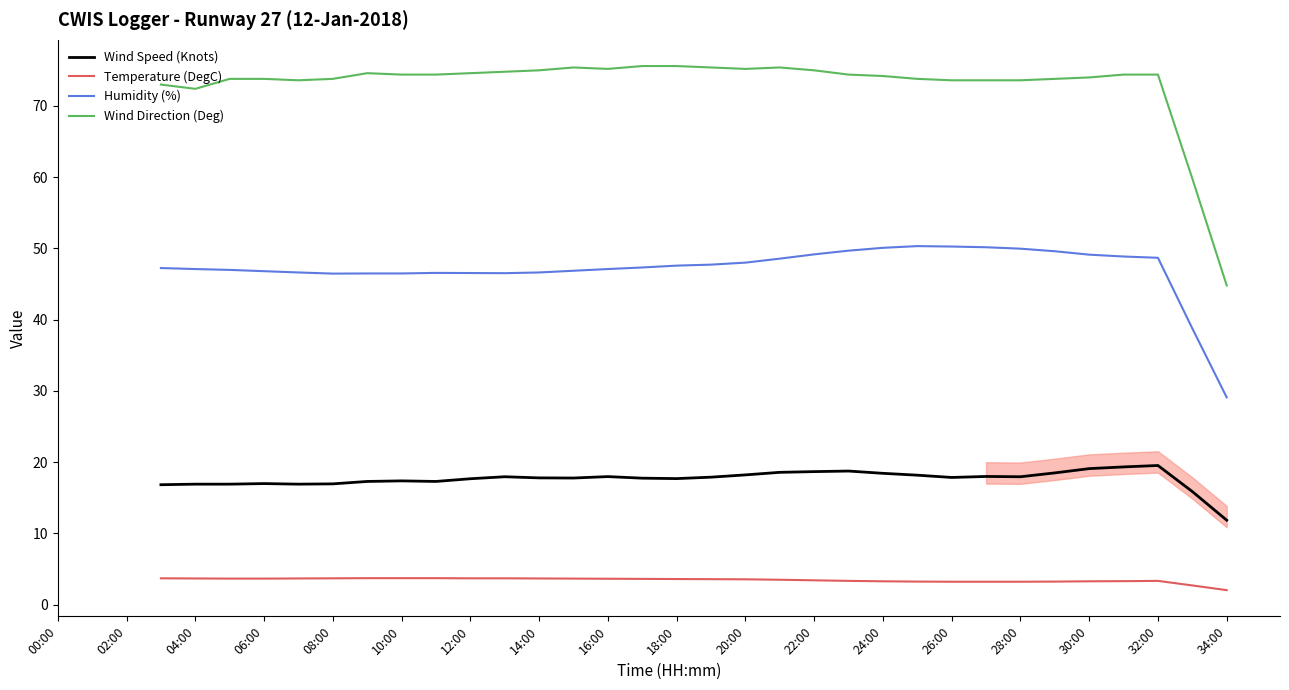

Count the Wind Direction (Deg) values in the range 73 to 75.

22